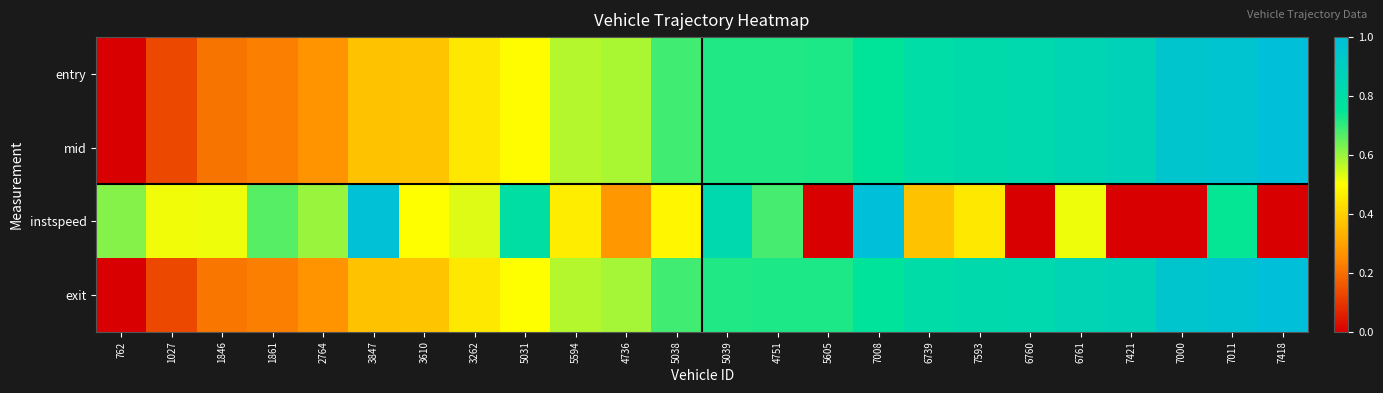

Which has a higher value, 1846 or 2764?

2764